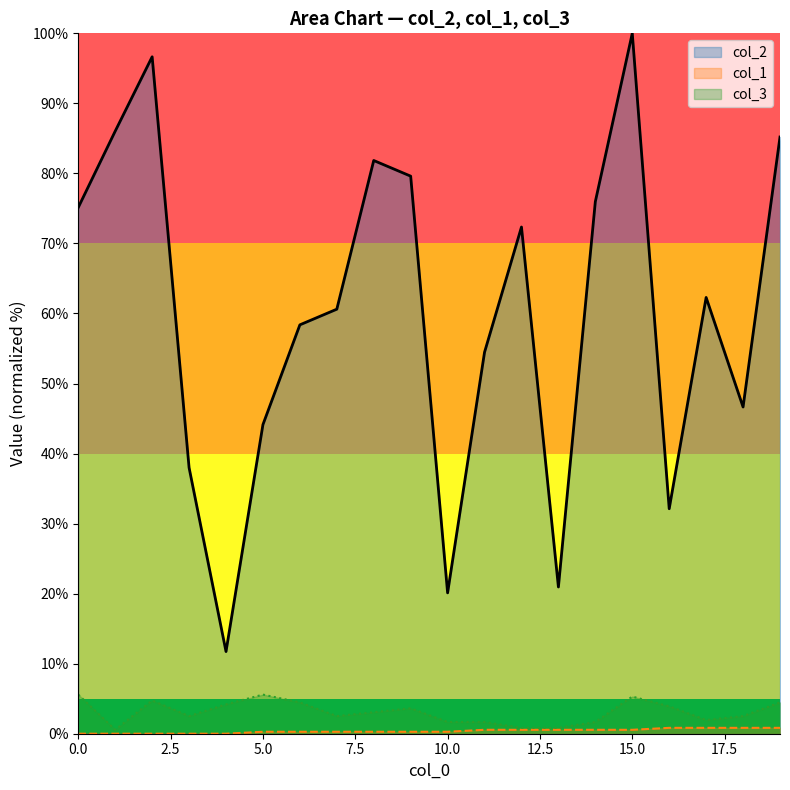

True or false: col_2 has more than 2 points higher than both neighbors.

True